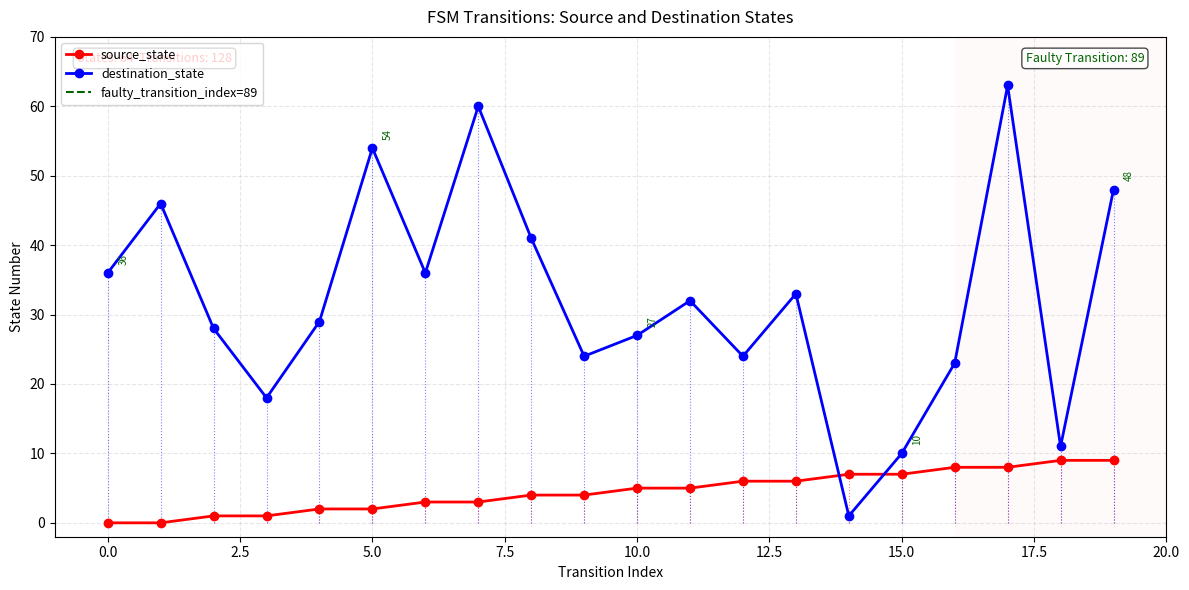

Between which two adjacent categories do source_state and destination_state first intersect?

13 and 14